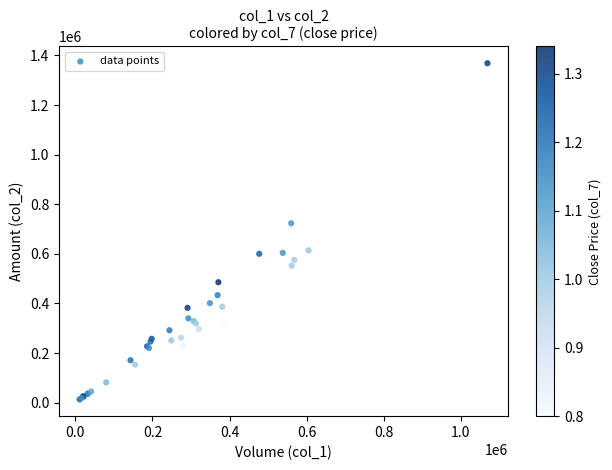

What Y value in the scatter plot is closest to 690955?

723510